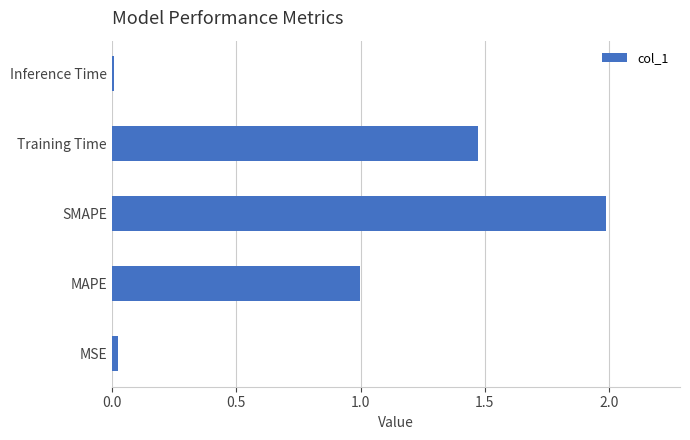

What is the approximate value at MAPE?

1.0